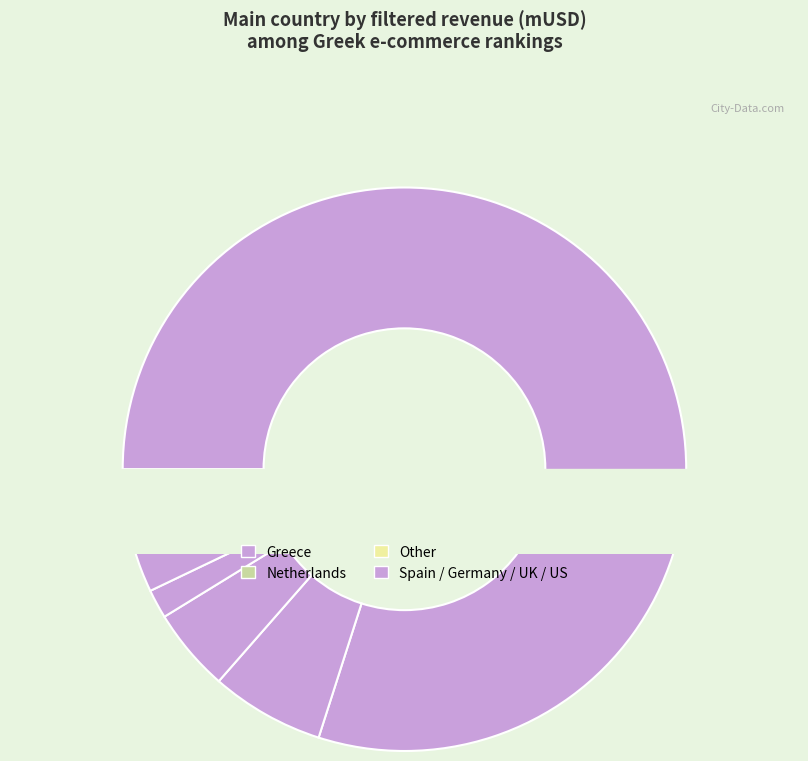

Combined, do United States and Spain account for over 50%?

No